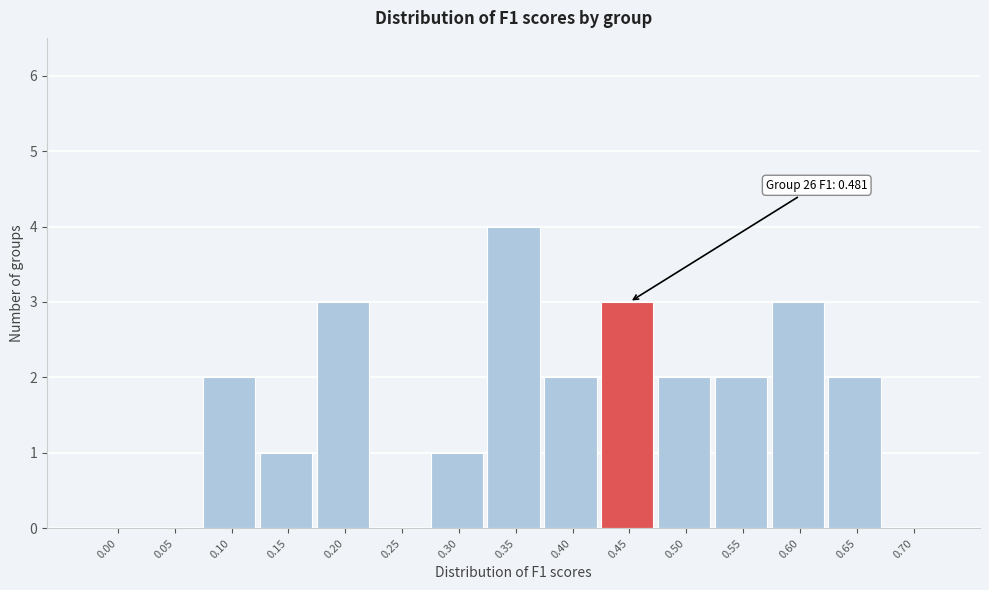

Reading left to right, extract all data points from this chart.

0.00=0	0.05=0	0.10=2	0.15=1	0.20=3	0.25=0	0.30=1	0.35=4	0.40=2	0.45=3	0.50=2	0.55=2	0.60=3	0.65=2	0.70=0